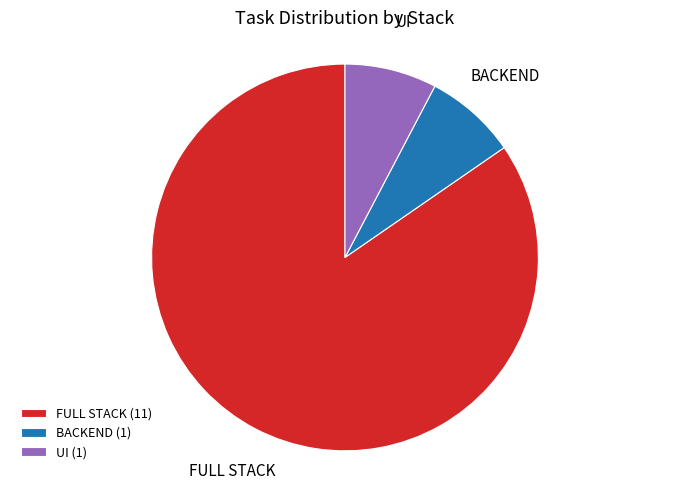

Is it true that UI is 21% of the pie?

False